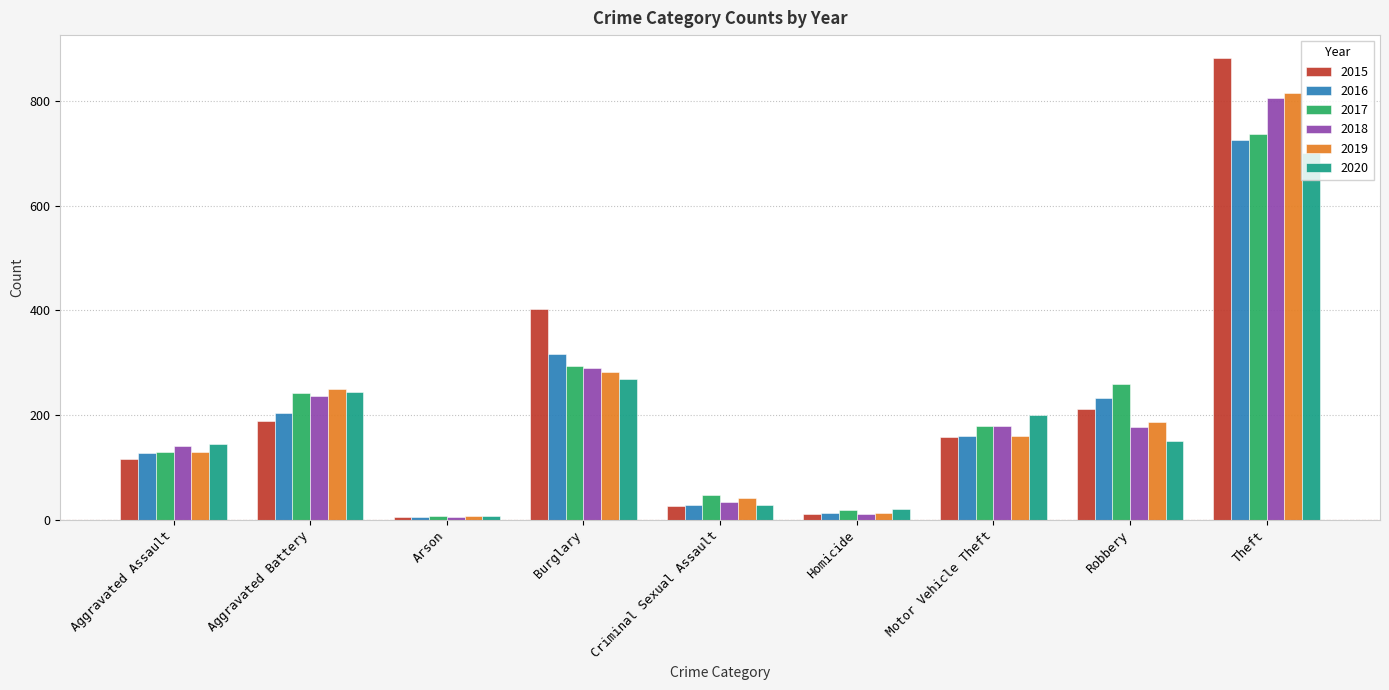

What is the difference between the highest and lowest values at Arson?

3